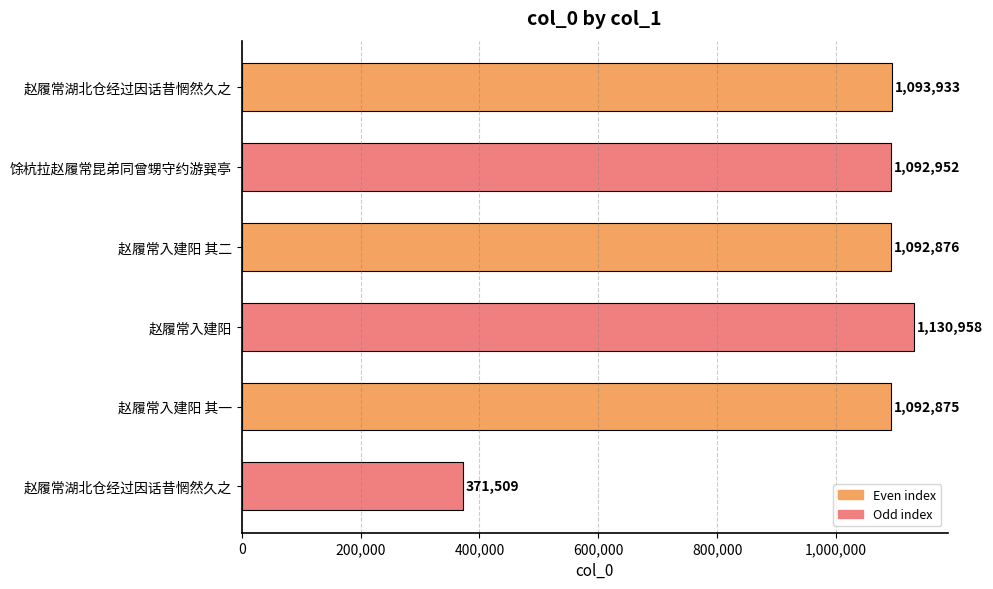

How many values are below 1092952?

3